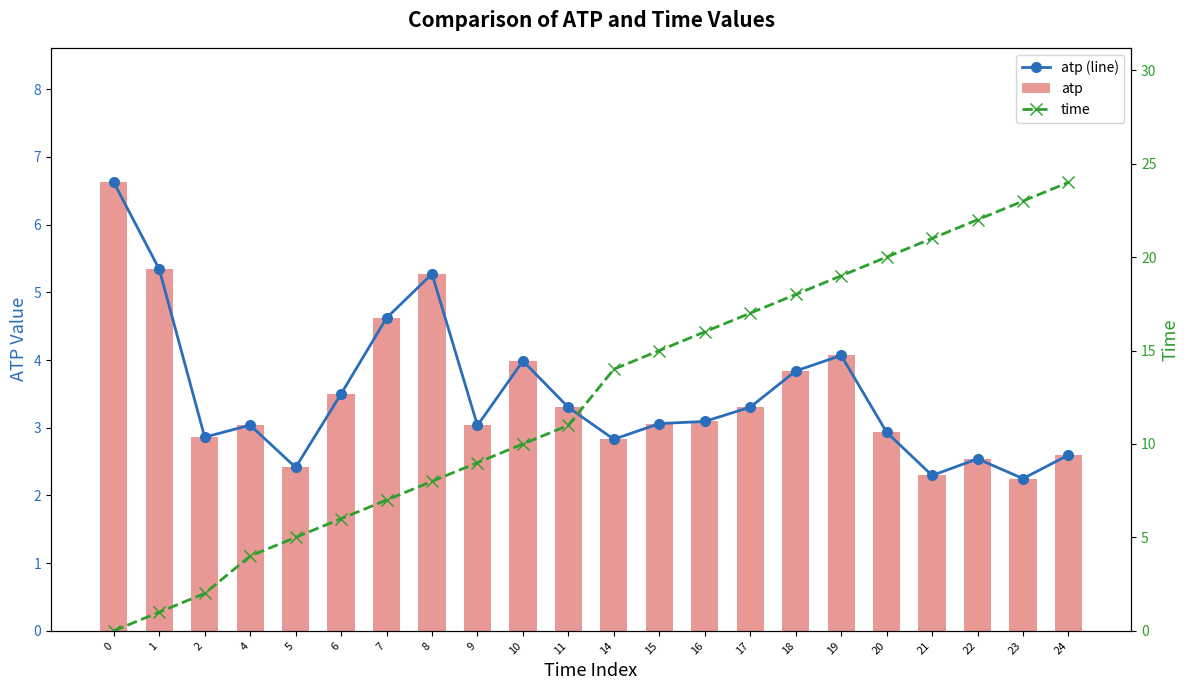

Reading left to right, what are all the values shown in this chart?

atp (line): 6.6	5.3	2.9	3.0	2.4	3.5	4.6	5.3	3.0	4.0	3.3	2.8	3.1	3.1	3.3	3.8	4.1	2.9	2.3	2.5	2.2	2.6
atp: 6.6	5.3	2.9	3.0	2.4	3.5	4.6	5.3	3.0	4.0	3.3	2.8	3.1	3.1	3.3	3.8	4.1	2.9	2.3	2.5	2.2	2.6
time: 0.0	1.0	2.0	4.0	5.0	6.0	7.0	8.0	9.0	10.0	11.0	14.0	15.0	16.0	17.0	18.0	19.0	20.0	21.0	22.0	23.0	24.0